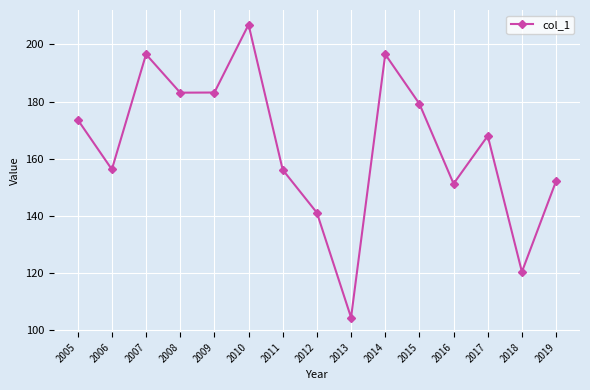

Is it true that the value at 2010 is 206.9?

True